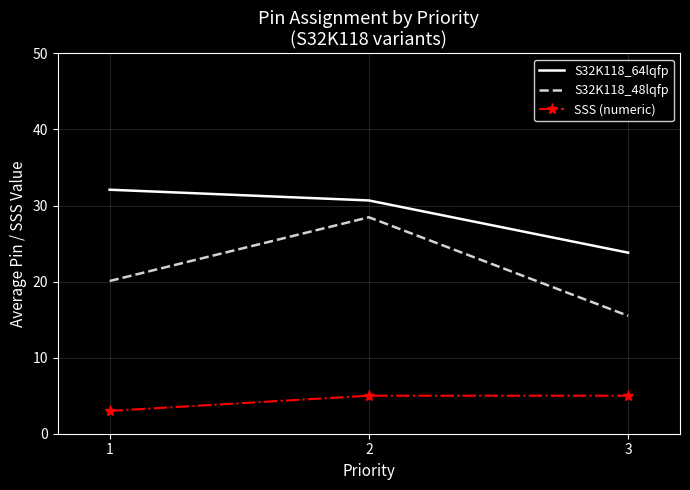

At which category does the chart reach its peak across all series?

1